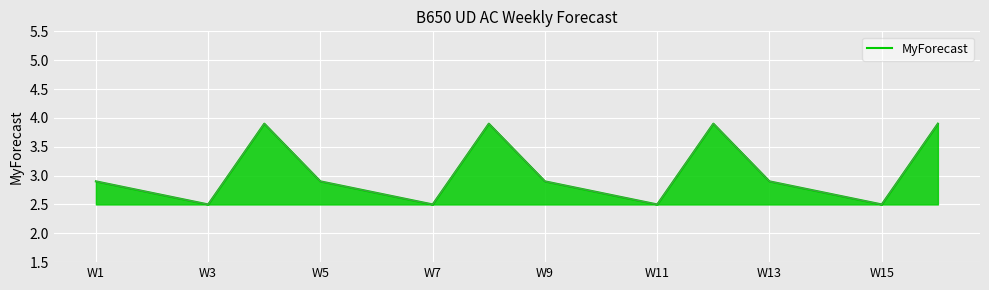

What is the smallest value displayed?

2.5